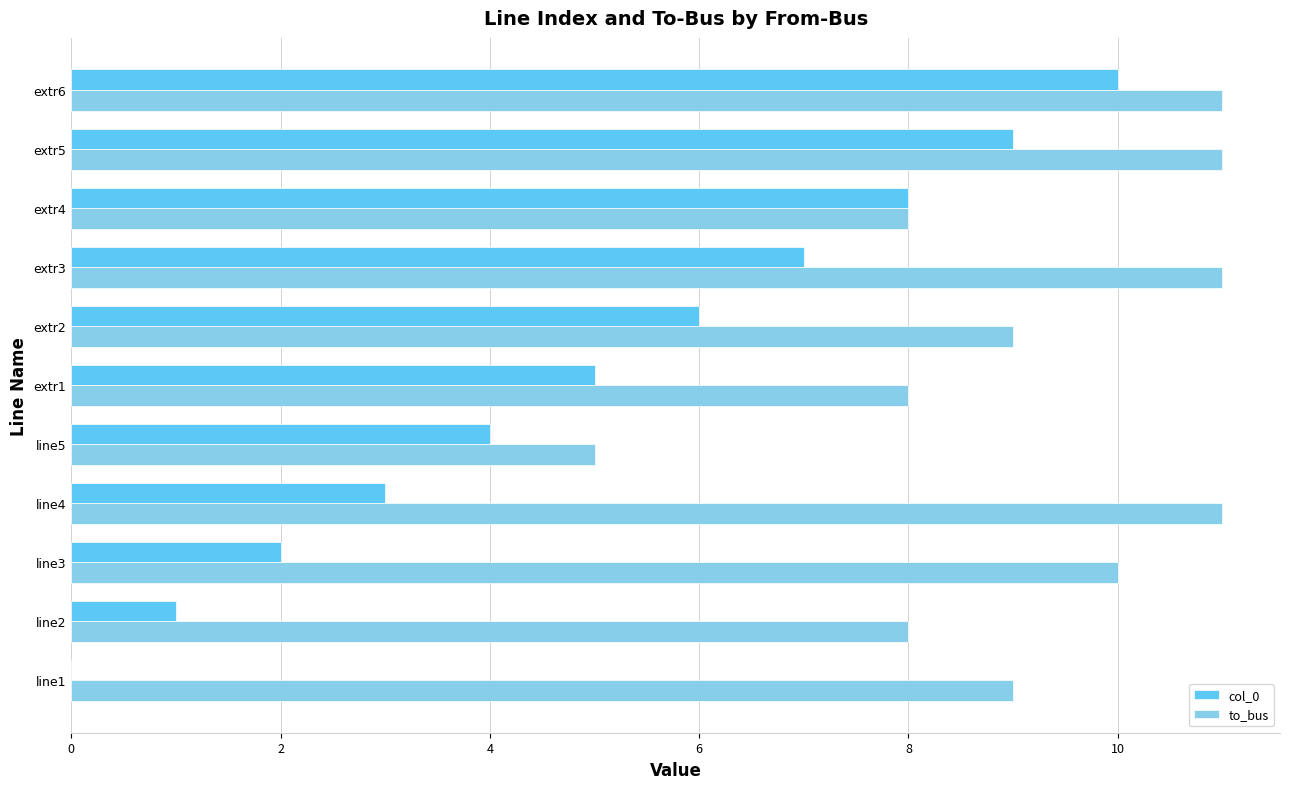

At which category is the sum across all series the highest?

extr6